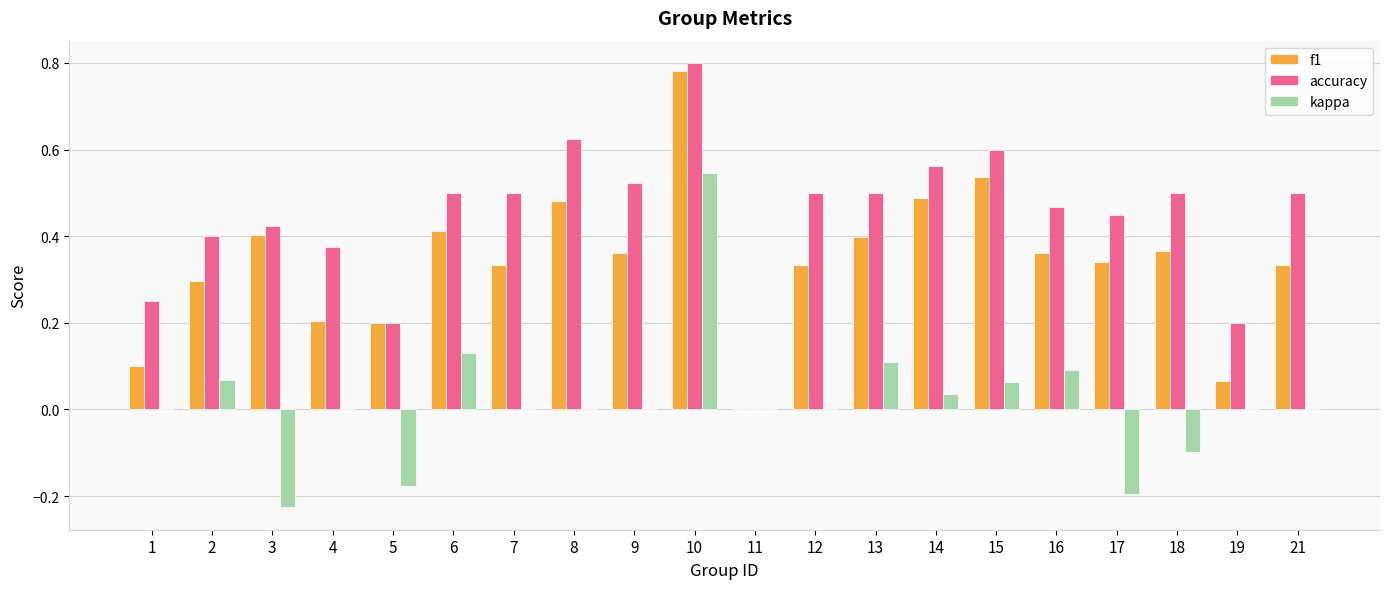

Is the value of kappa at 18 greater than the value of f1 at 8?

No